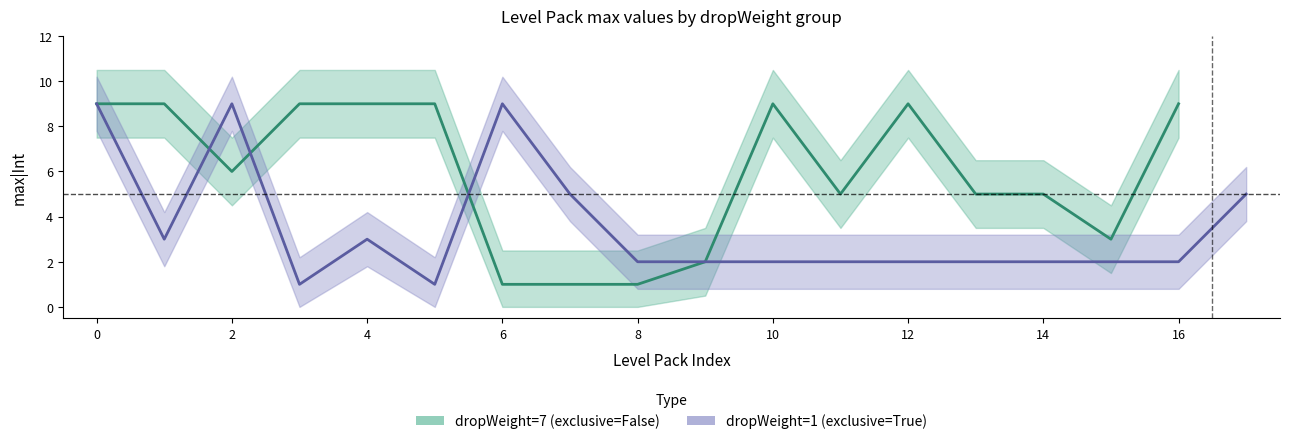

At which category does Exclusive_True_max reach its first local peak?

2